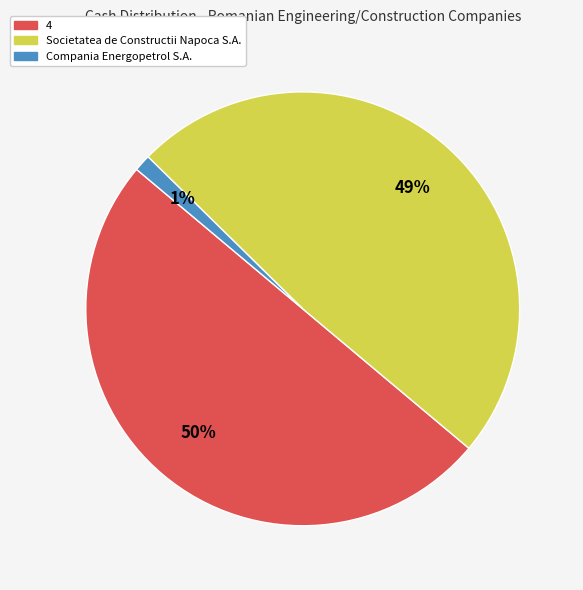

Do 4 and Compania Energopetrol S.A. together represent more than half of the pie?

Yes